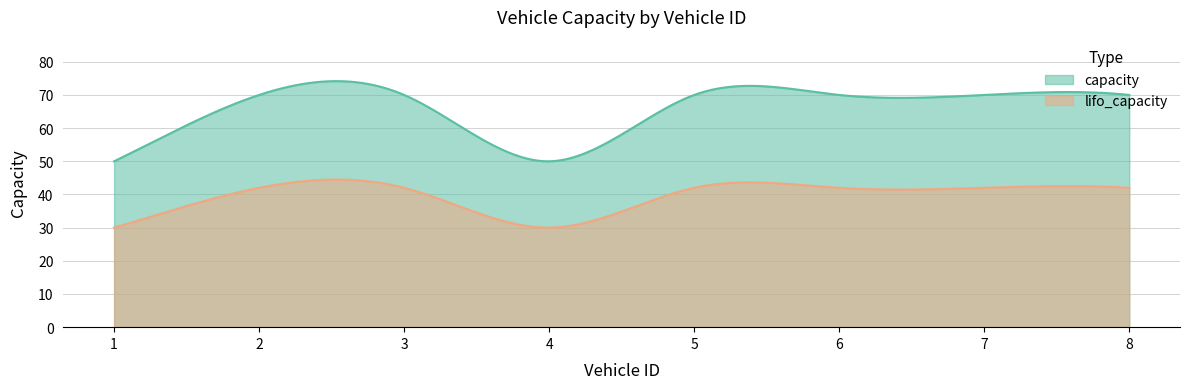

True or false: lifo_capacity and capacity cross at least once.

False